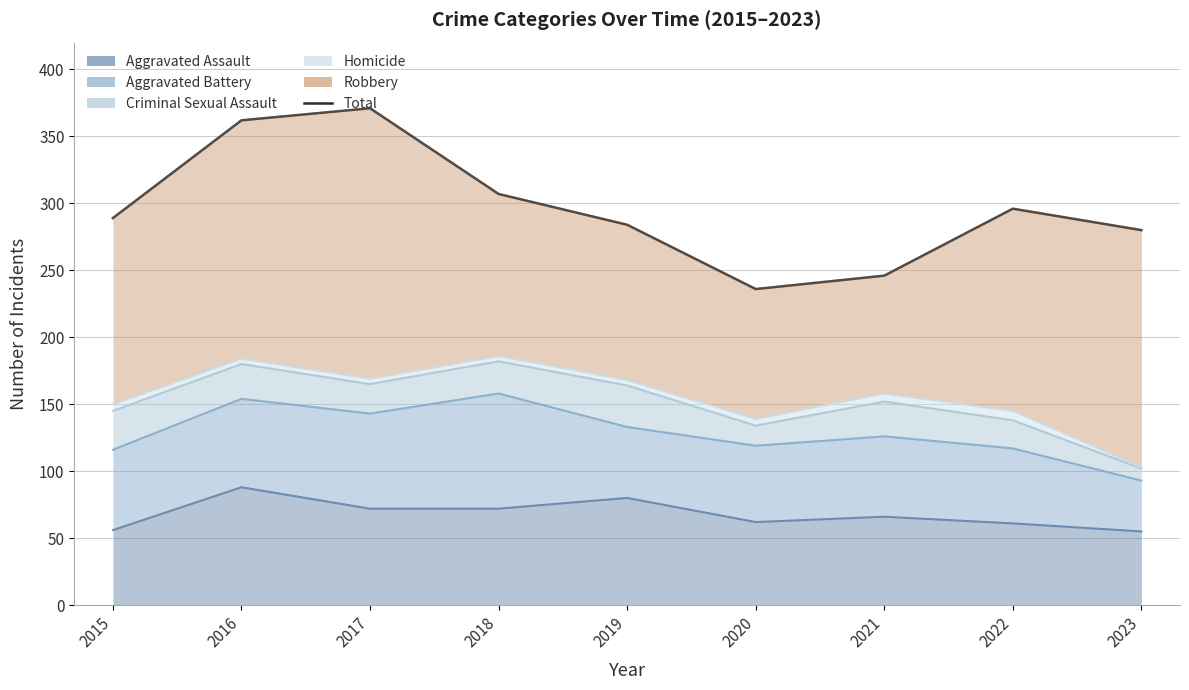

The chart shows a value of 471 at 2022. True or false?

False